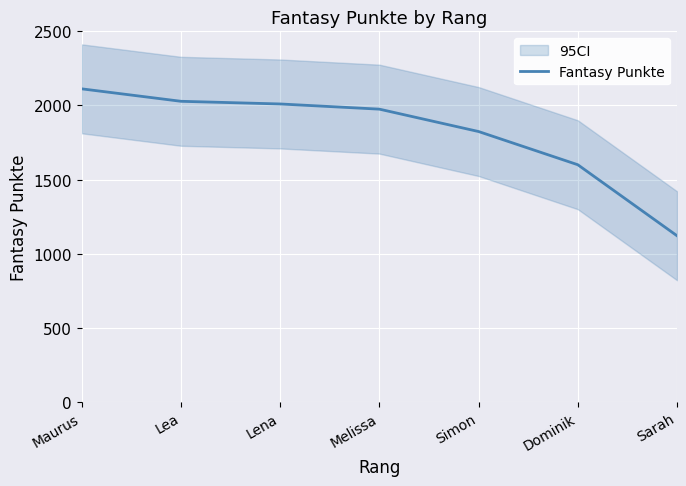

What is the ratio of the value at Lena to the value at Simon?

1.1